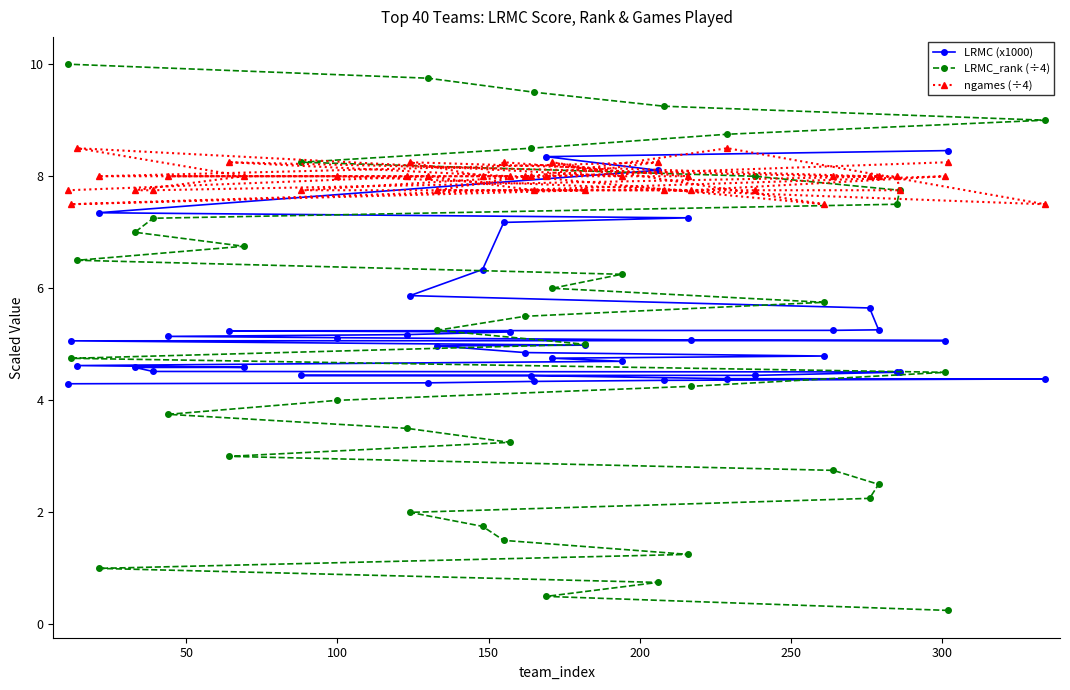

What is the value of the LRMC_rank (÷4) point at the 36th from the left?

7.5